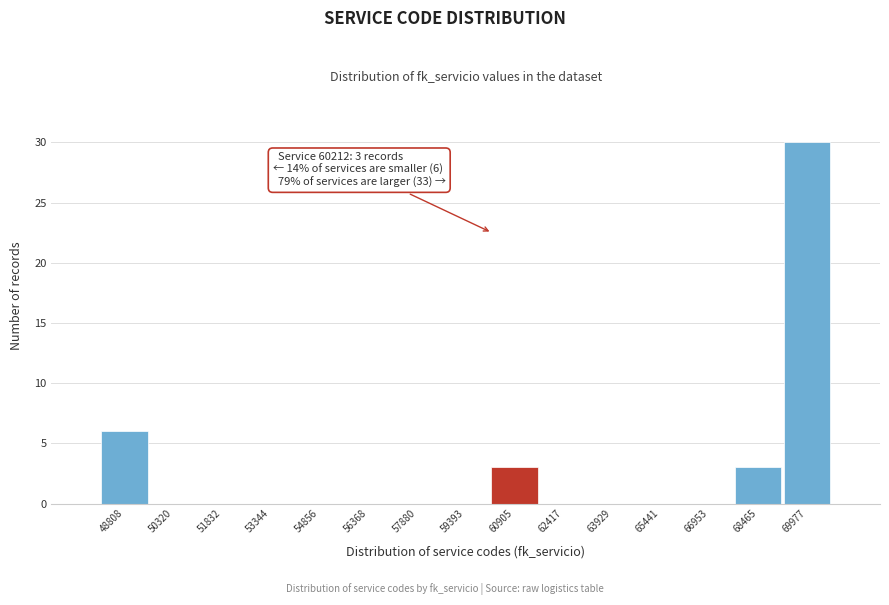

Which range on the x-axis has the tallest bar?

69200 to 70800